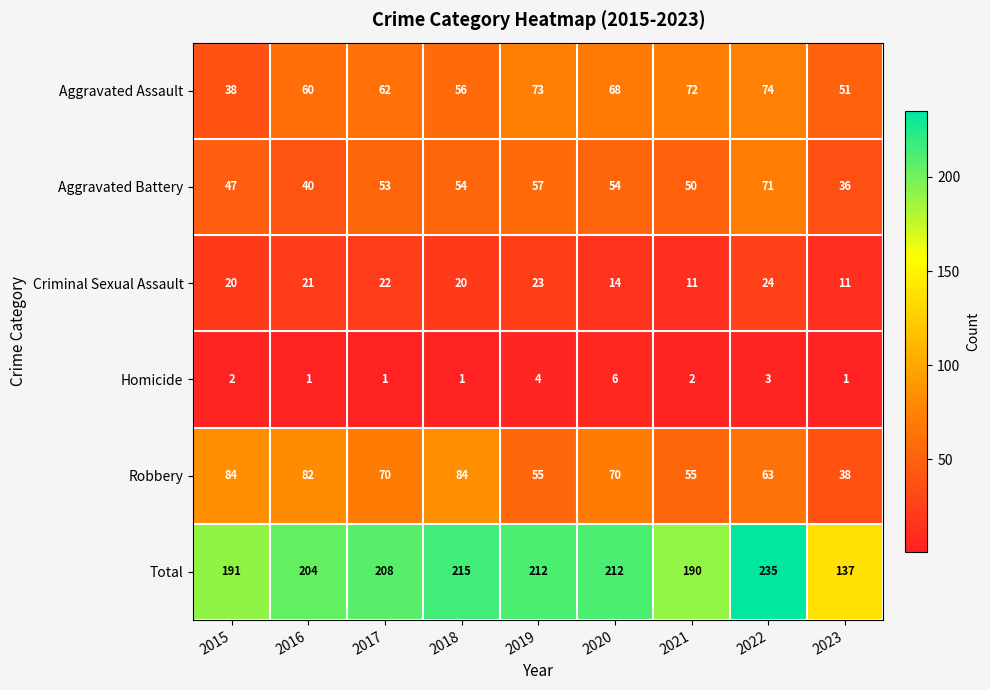

What is the difference between the second highest and minimum values in the Aggravated Battery series?

21